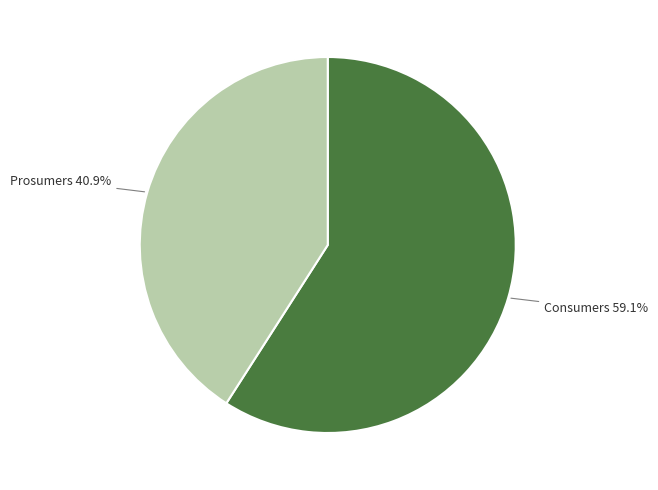

Is there a majority slice in this chart?

Yes